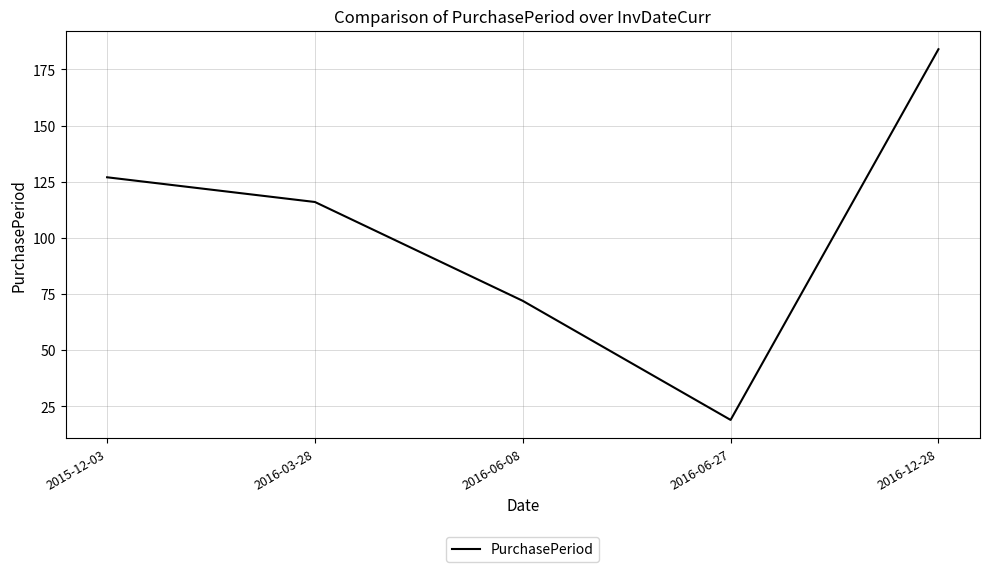

What is the minimum value shown in the chart?

19